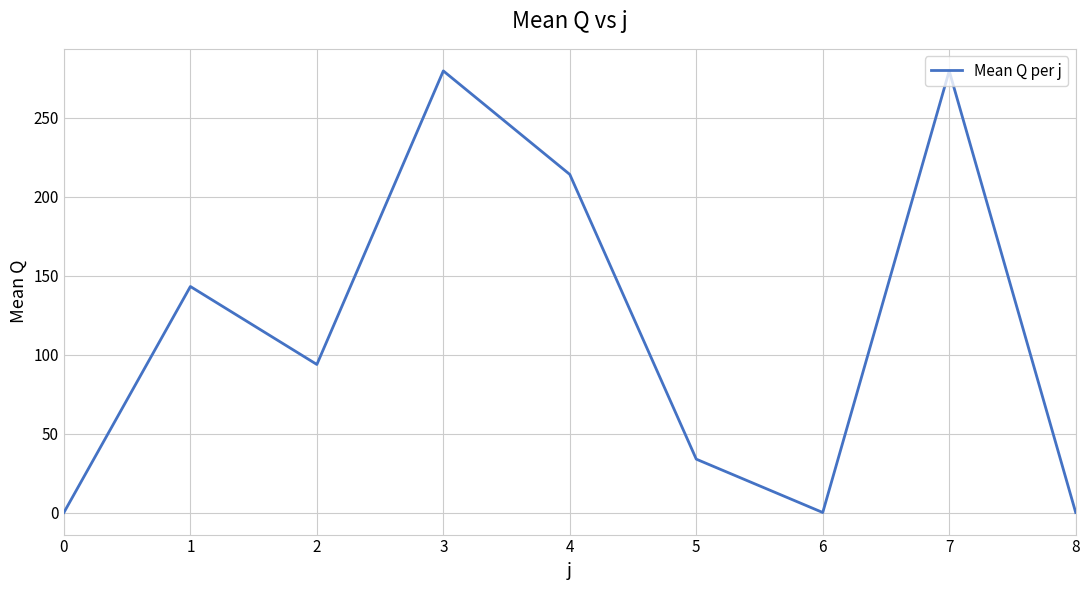

Where is the first local minimum?

2